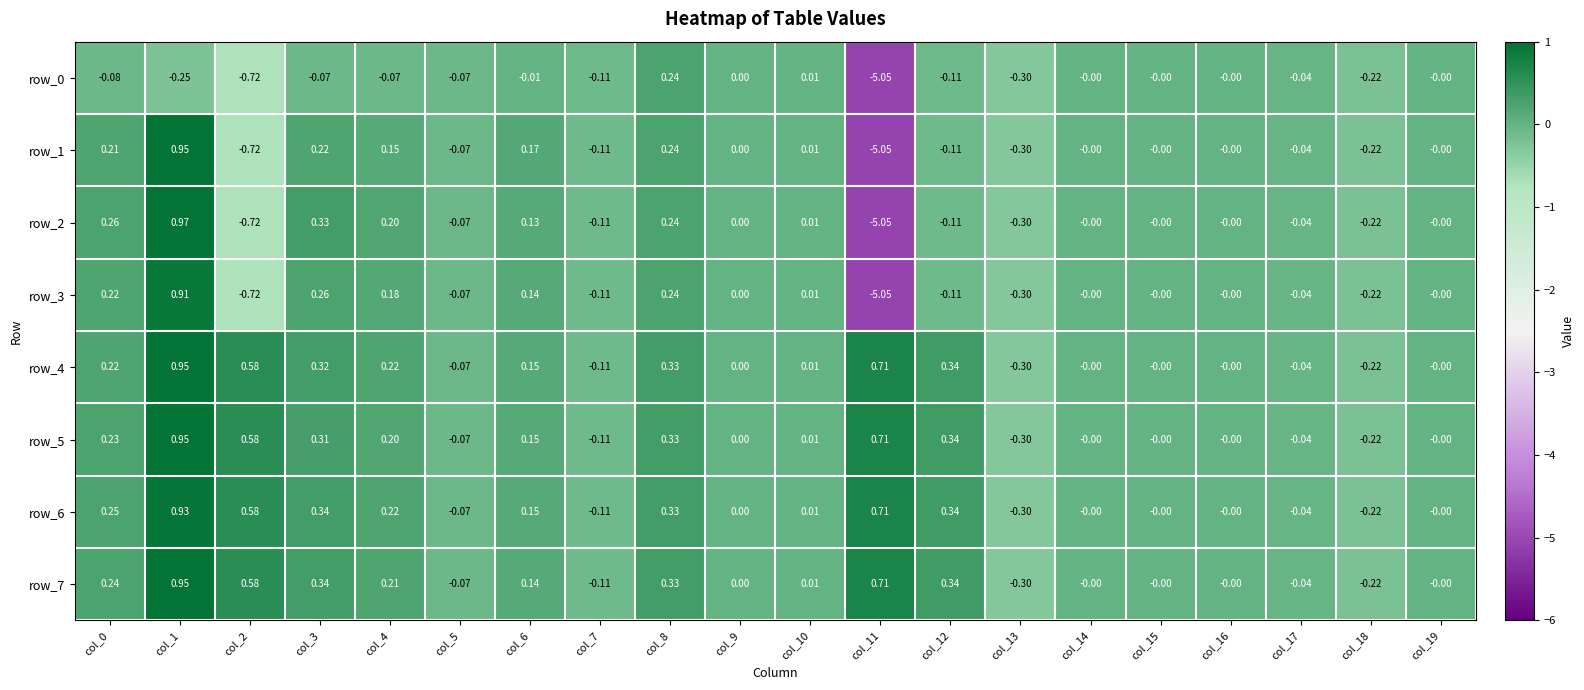

How many values in row_2 are below zero?

8